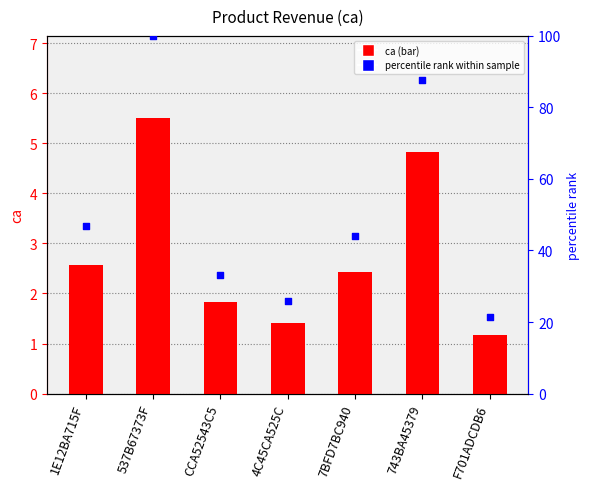

Which series contains the highest Y value?

percentile rank within sample